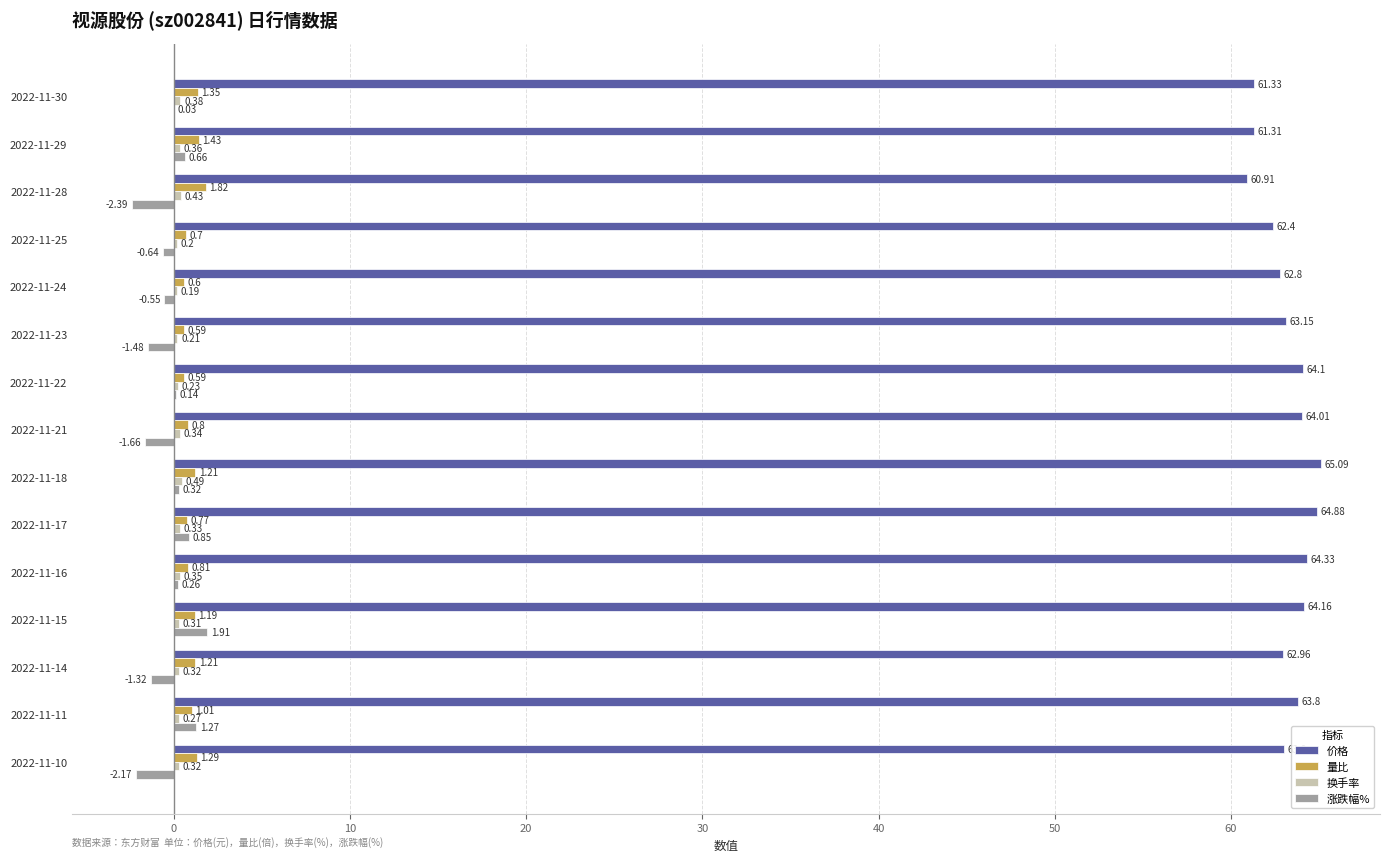

Which series changed the most between 2022-11-29 and 2022-11-21?

价格